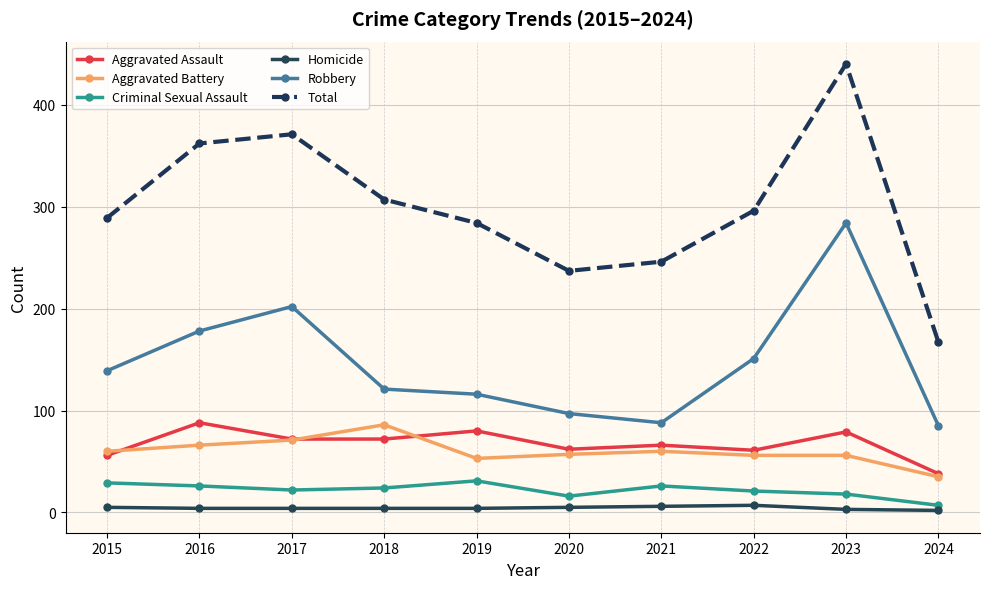

Is the value of Criminal Sexual Assault at 2019 greater than the value of Total at 2016?

No